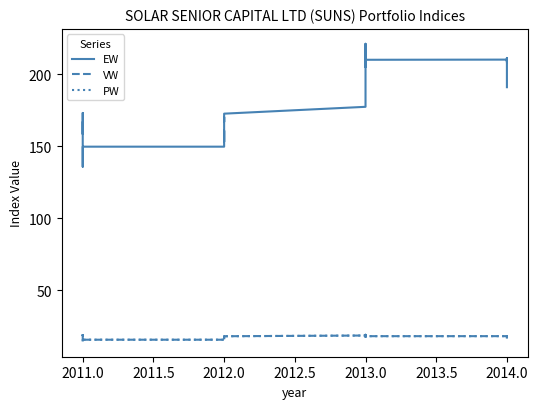

Is the value of EW at 2011.0 greater than the value of VW at 2013.0?

Yes